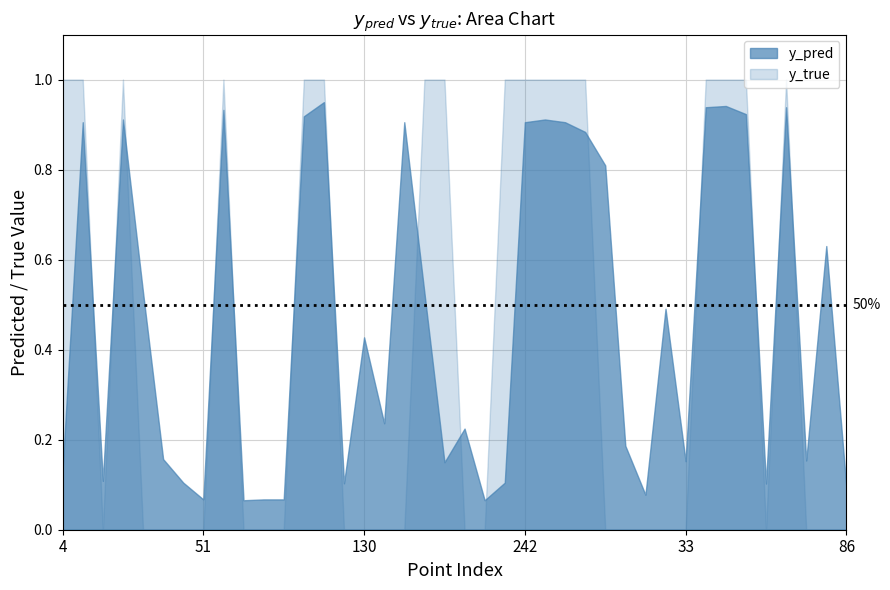

Where is y_true nearest to the value 0?

15